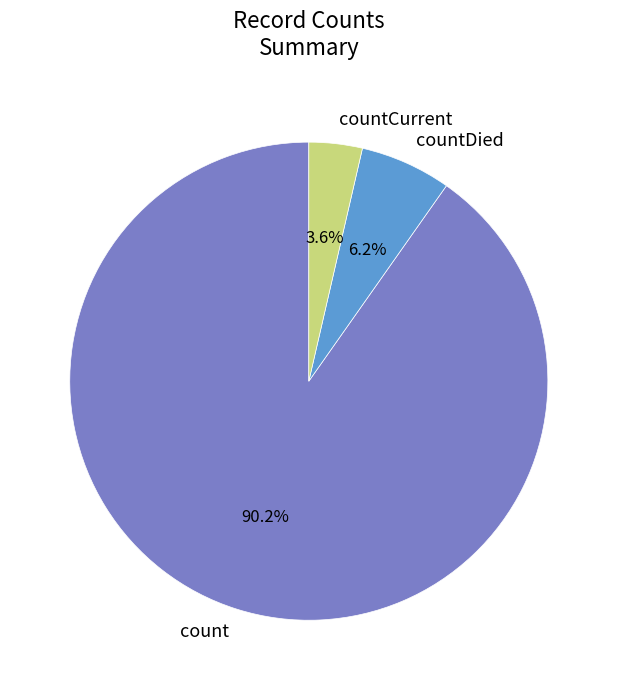

What percentage is the countDied slice, to the nearest percent?

6%